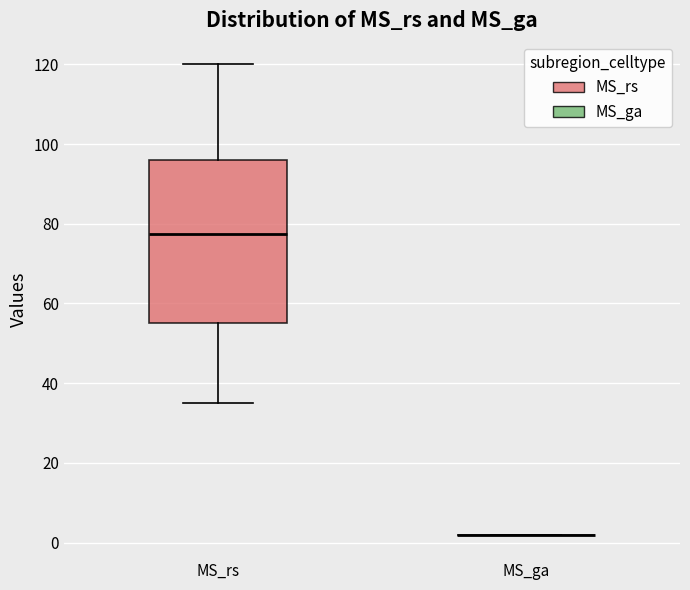

Where is the upper edge of the box for MS_rs on the y-axis? The values are not printed on the chart, so give them approximately, as read against the axis.

96